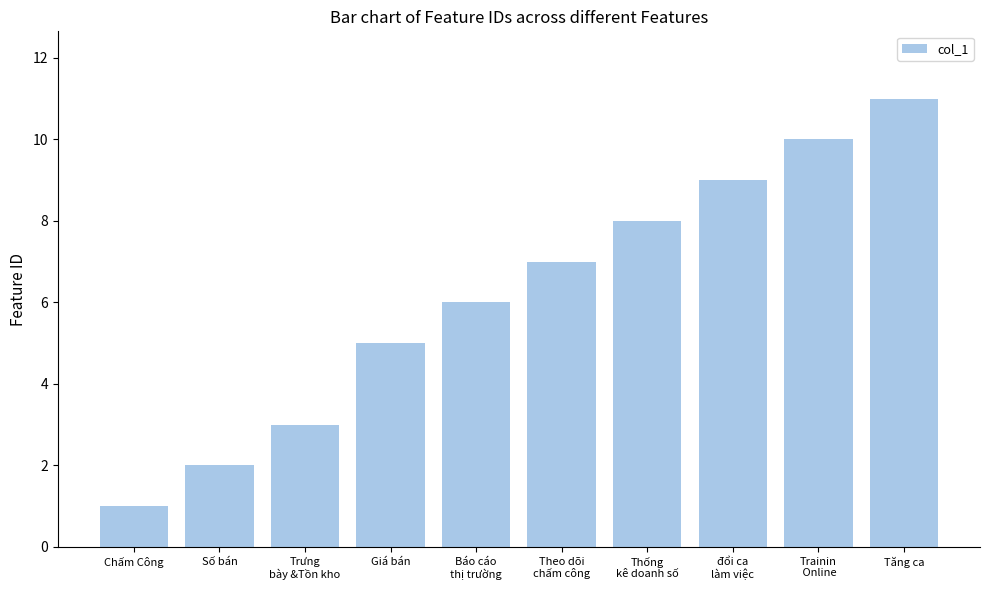

What is the label of the 9th bar from the right?

Số bán